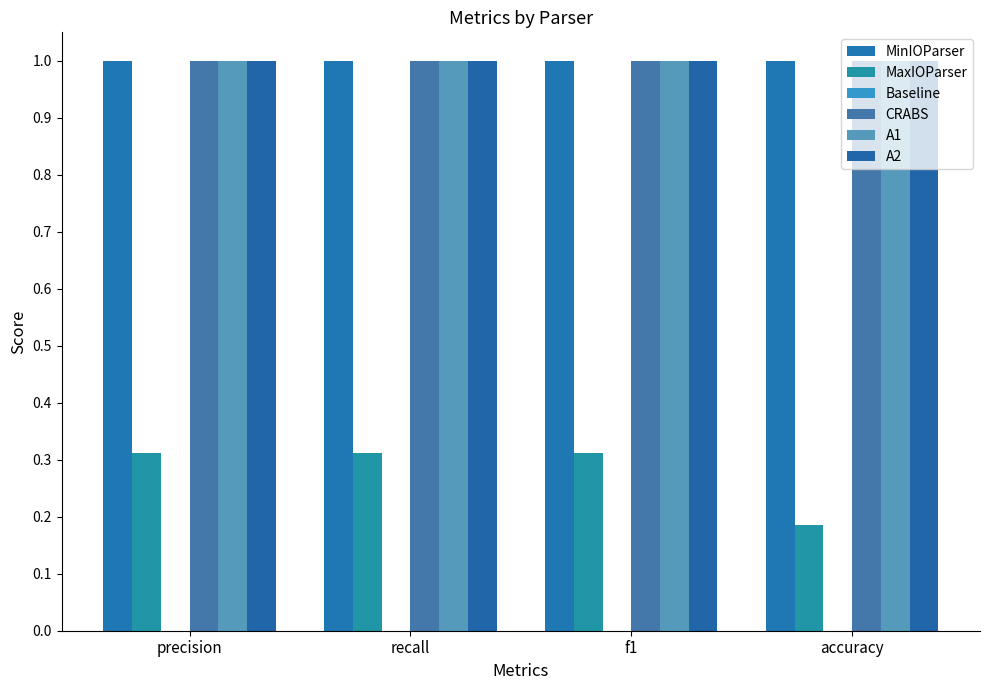

Rank the series at accuracy from lowest to highest value.

Baseline, MaxIOParser, MinIOParser, CRABS, A1, A2